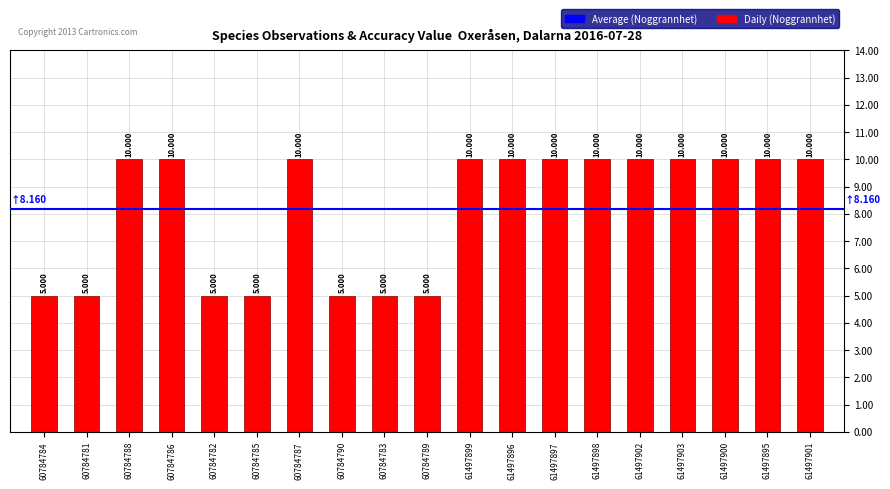

What is the average value?

8